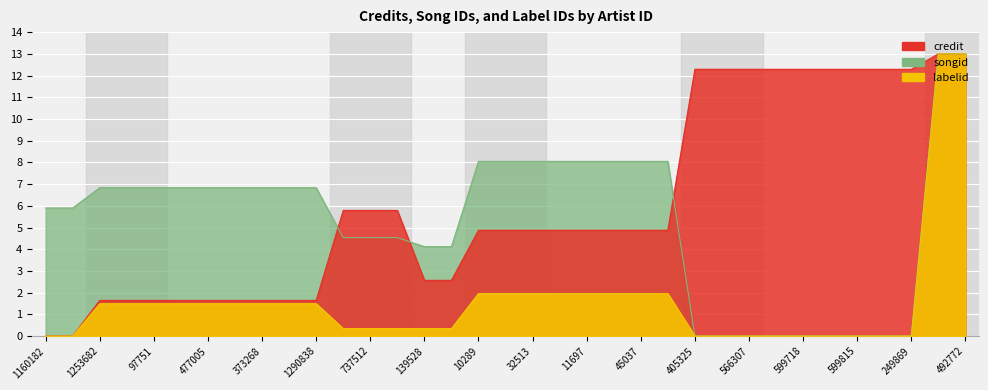

The value of labelid at 20877 is 2.0. True or false?

True